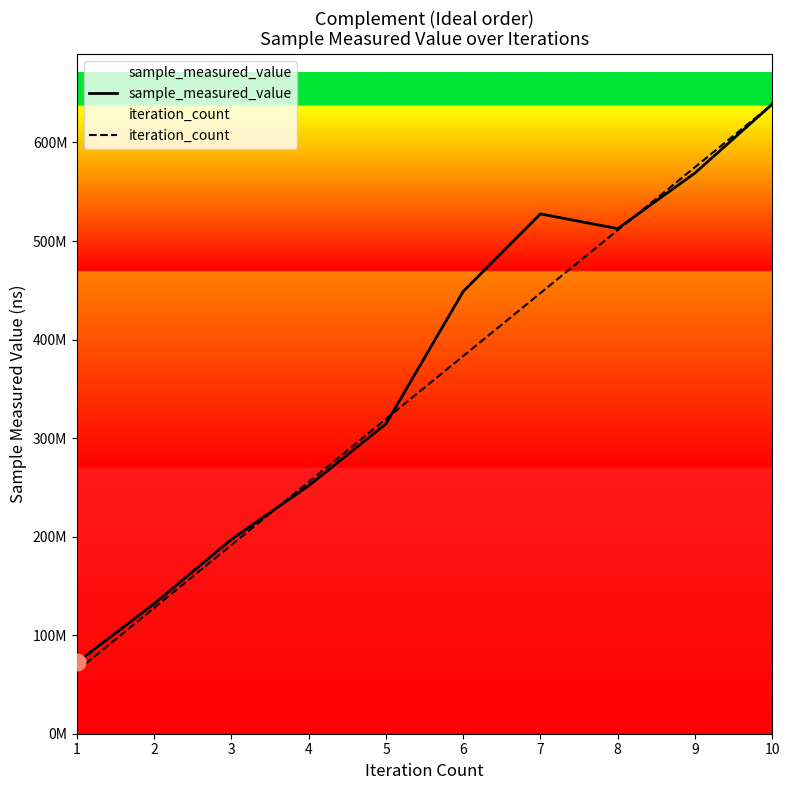

What is the value of the iteration_count point at the 8th from the left?

511101592.8